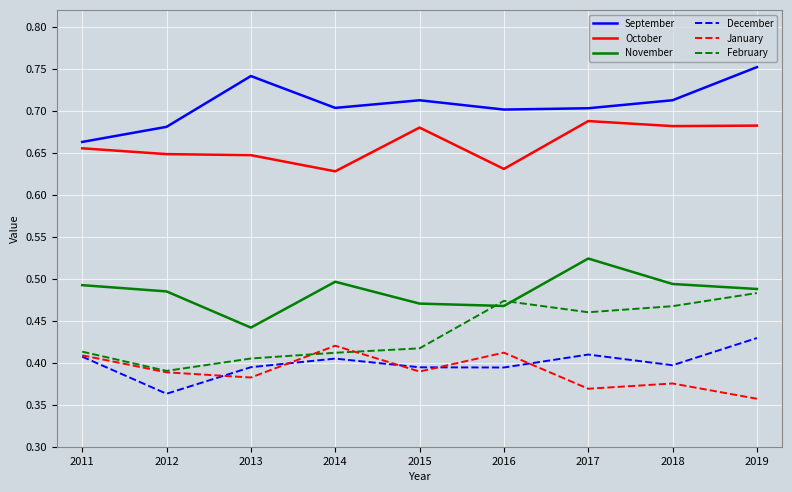

What is the spread (max minus min) of values at 2011?

0.3